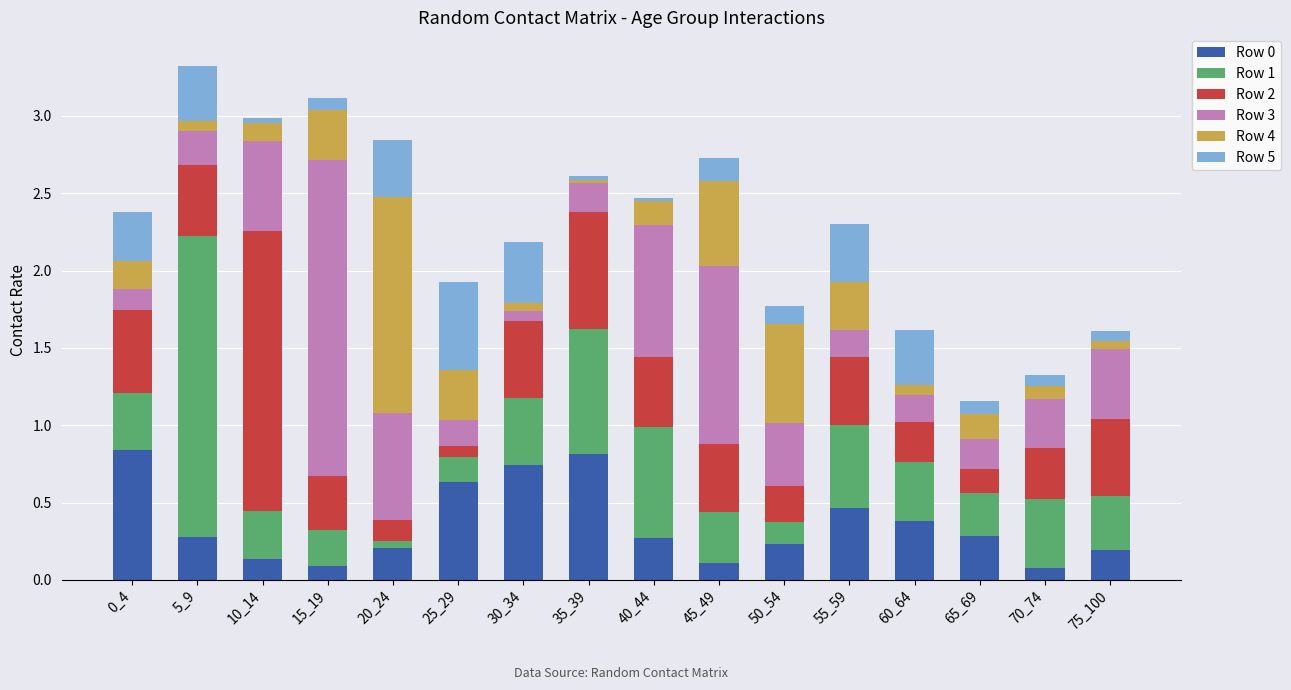

Count the number of categories in the chart.

16